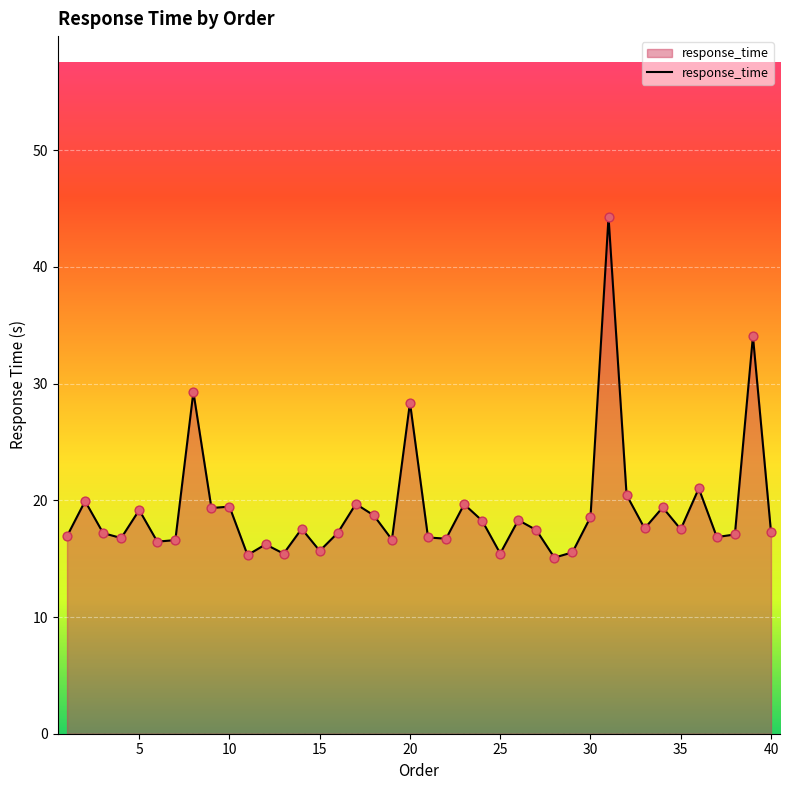

What is the difference between the maximum and minimum values?

29.2